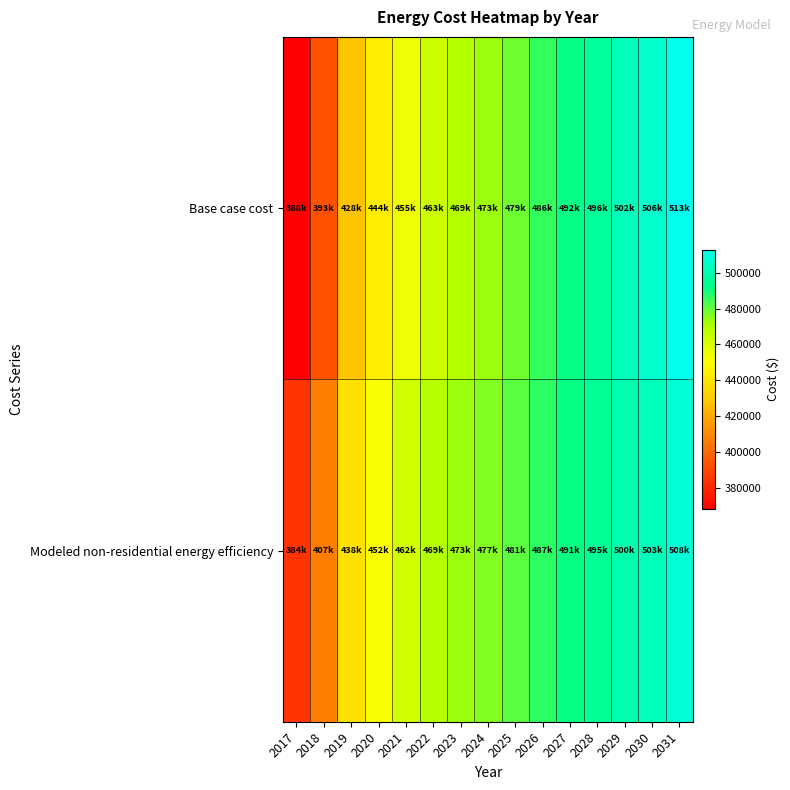

Reading left to right, transcribe all the data shown in this chart.

Base case cost: 2017=368034.2	2018=393247.8	2019=427916.5	2020=443675.0	2021=455021.1	2022=463215.5	2023=468888.6	2024=473301.0	2025=478974.0	2026=485907.8	2027=491580.8	2028=495993.2	2029=502296.6	2030=506078.6	2031=513012.4
Modeled non-residential energy efficiency: 2017=383959.0	2018=406714.2	2019=438403.4	2020=452294.9	2021=462050.7	2022=468858.3	2023=473311.3	2024=476597.2	2025=481091.5	2026=486793.9	2027=491327.7	2028=494692.5	2029=499858.0	2030=502665.5	2031=508460.9